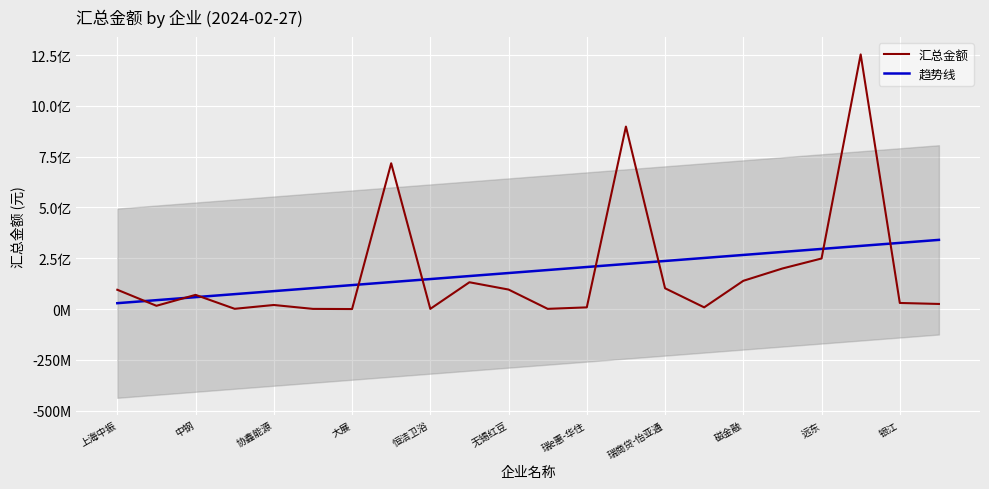

Where is the first local maximum for 汇总金额?

中钢